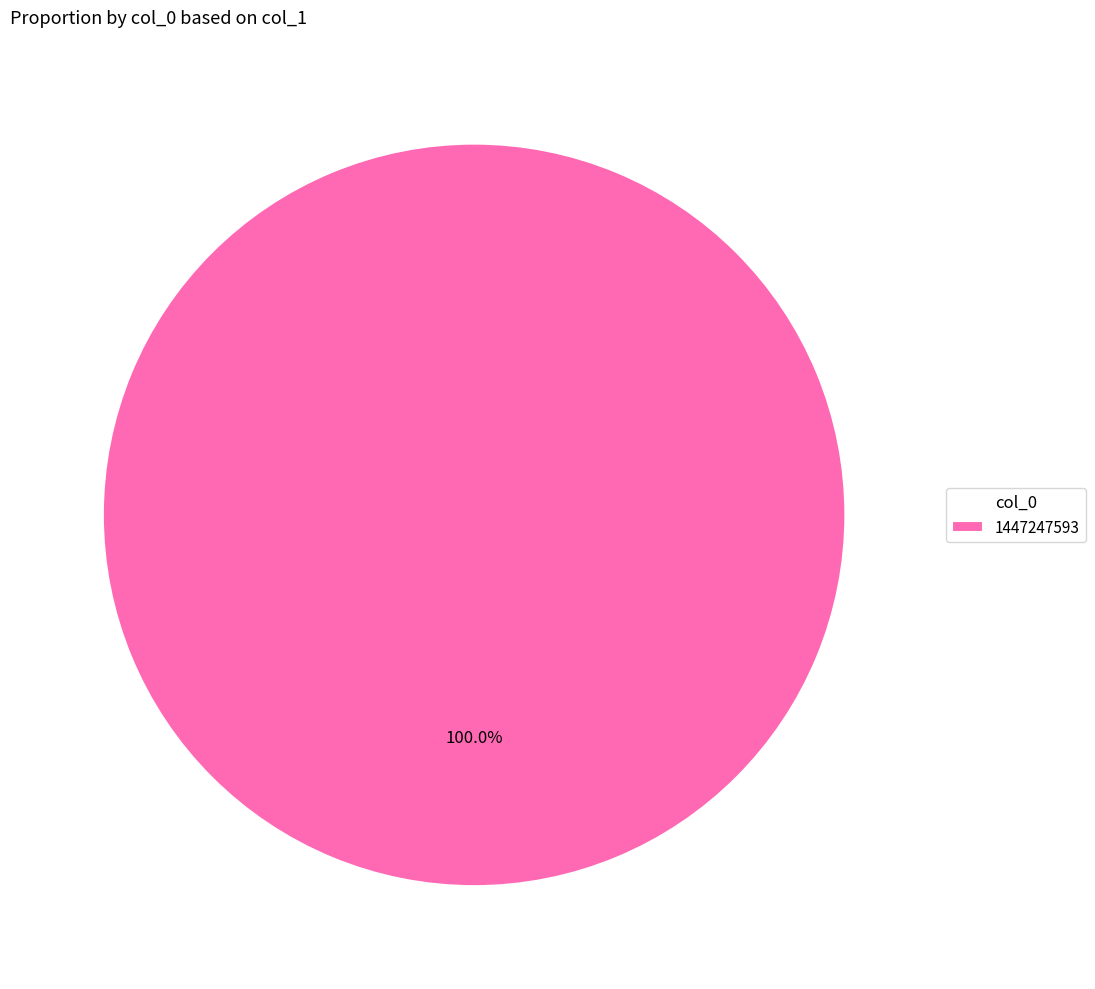

Which slice represents more than half of the pie?

1447247593